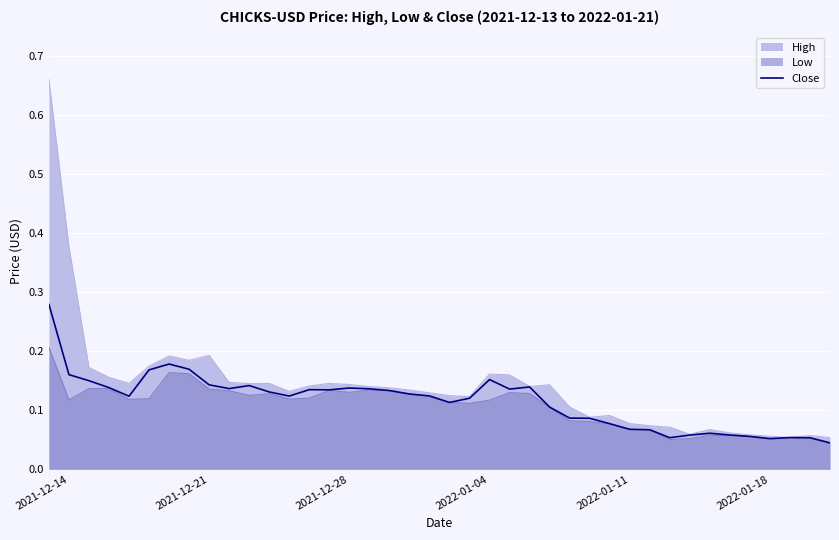

Which series has the widest spread of values?

High